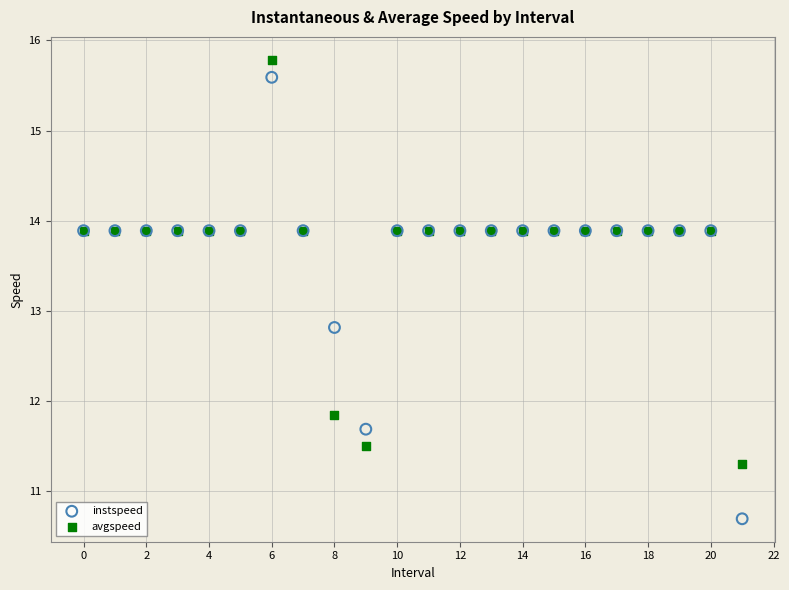

In the avgspeed series, what Y value is closest to 13?

13.9